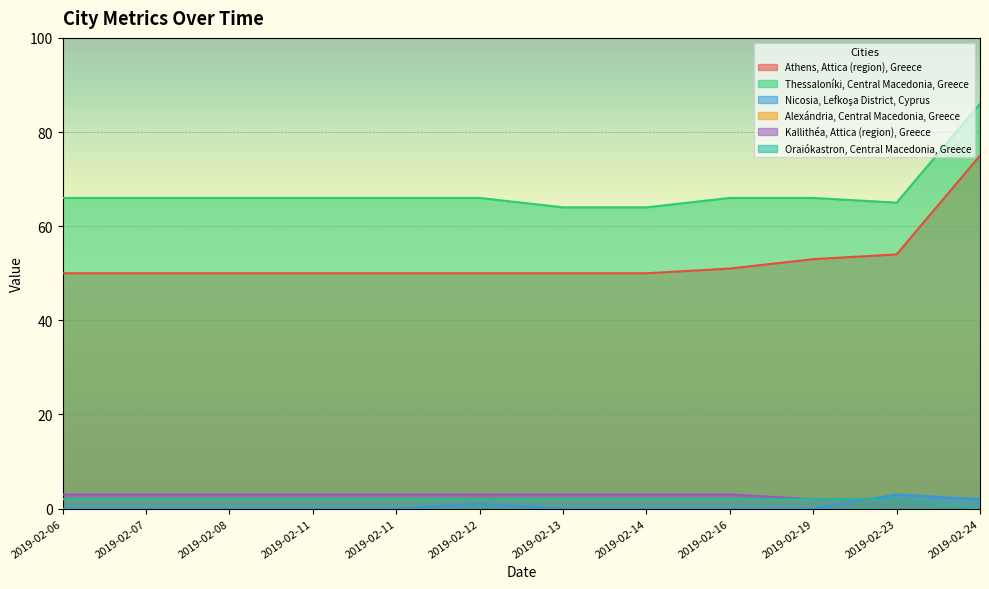

The Nicosia, Lefkoşa District, Cyprus series shows 0 at 2019-02-07. True or false?

True